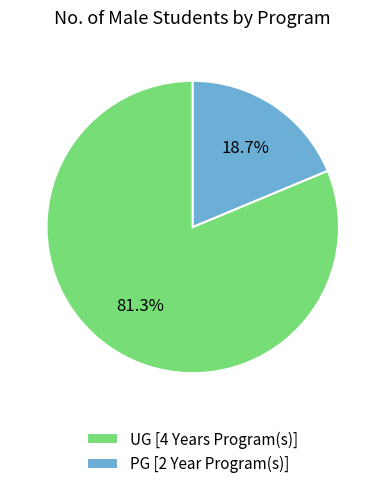

Is there any slice that represents more than half of the pie?

Yes